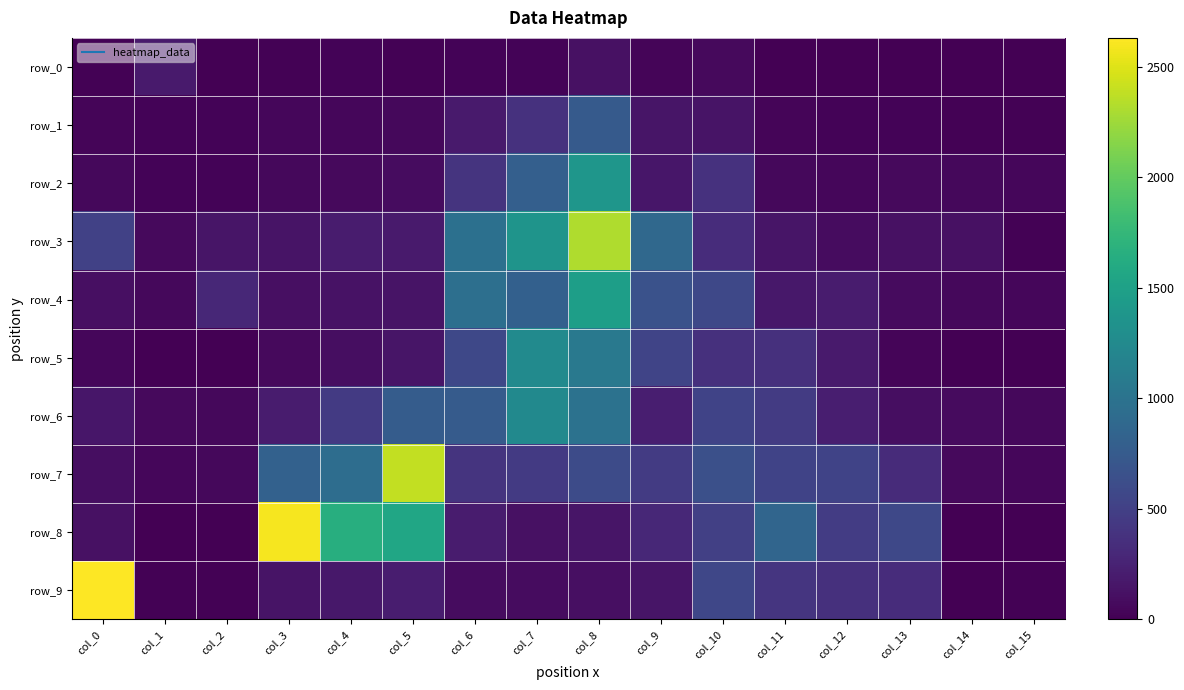

Which series has the largest range (max minus min)?

row_9